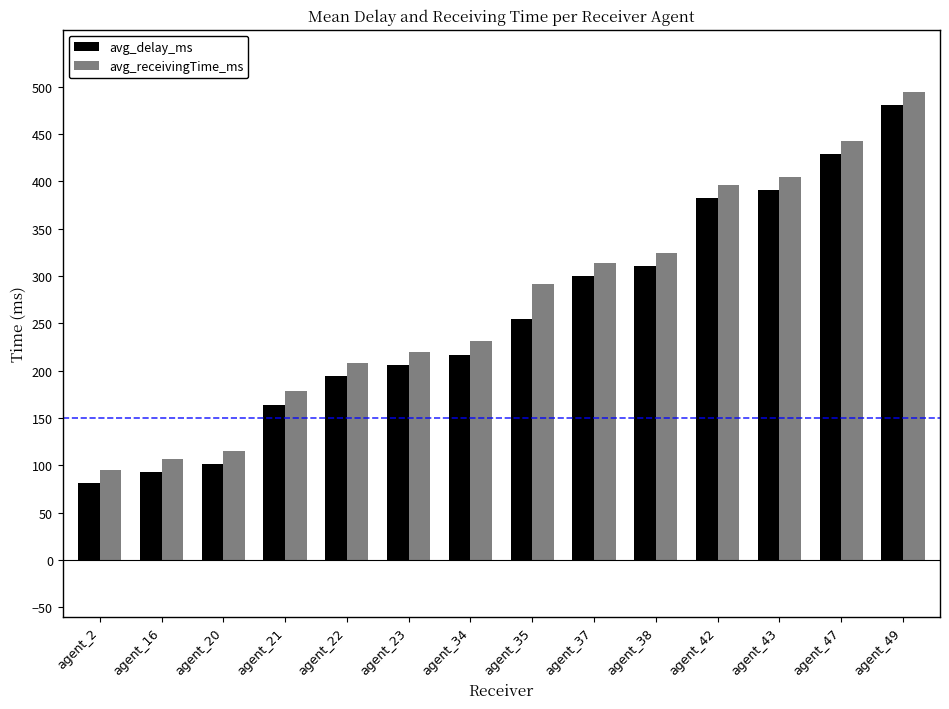

What is the value of the avg_receivingTime_ms bar at the 10th from the left?

324.0